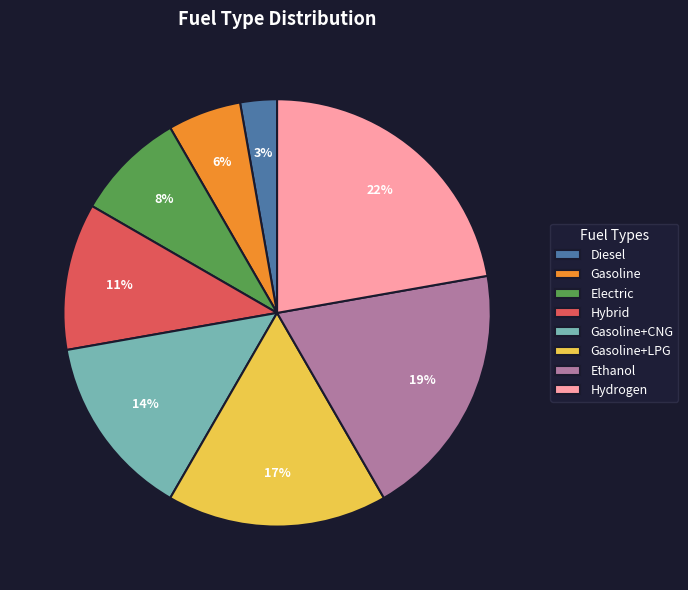

What is the largest slice in the pie chart?

Hydrogen